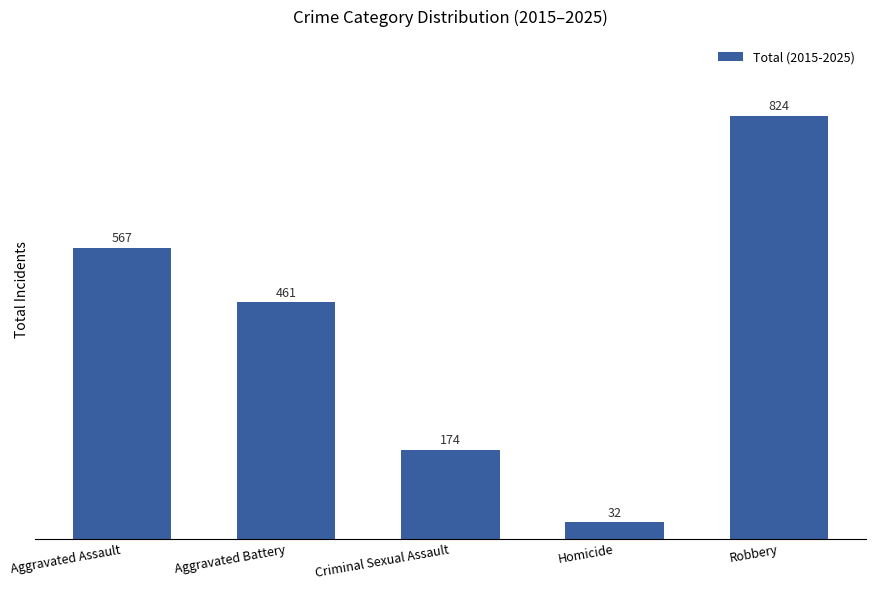

Rank the categories by value from highest to lowest.

Robbery, Aggravated Assault, Aggravated Battery, Criminal Sexual Assault, Homicide